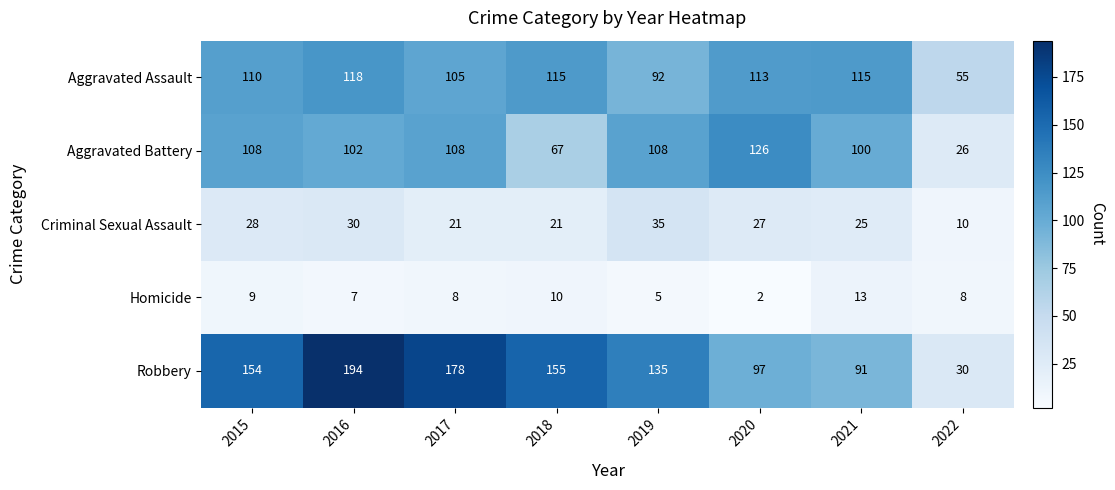

The Aggravated Battery series shows 36 at 2022. True or false?

False